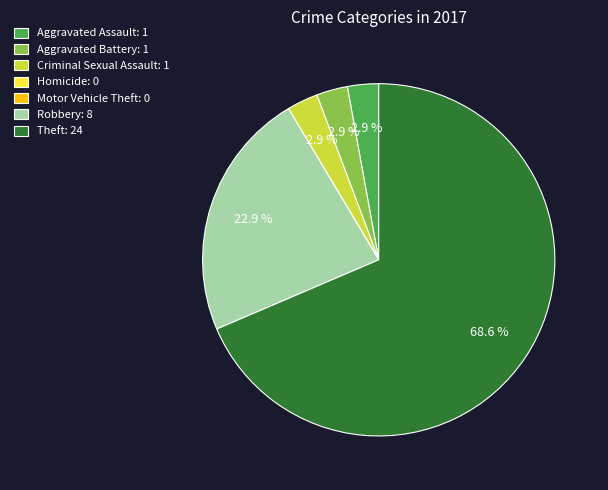

What is the largest slice in the pie chart?

Theft